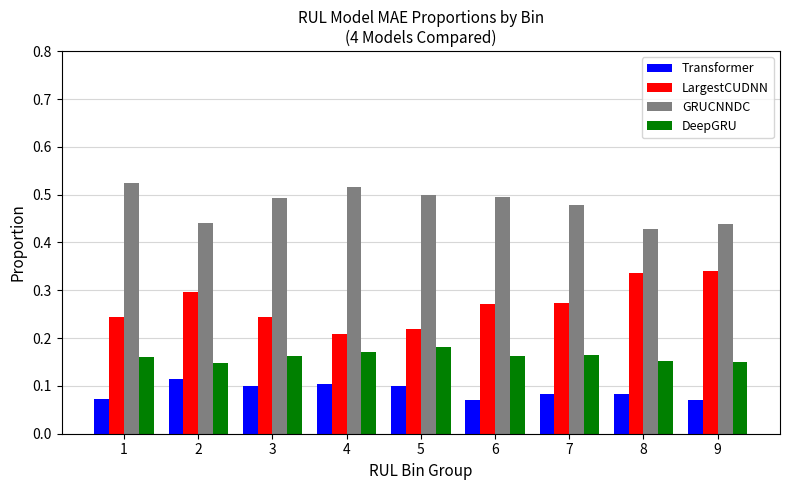

True or false: DeepGRU has a value of 0.1 at 4.

False